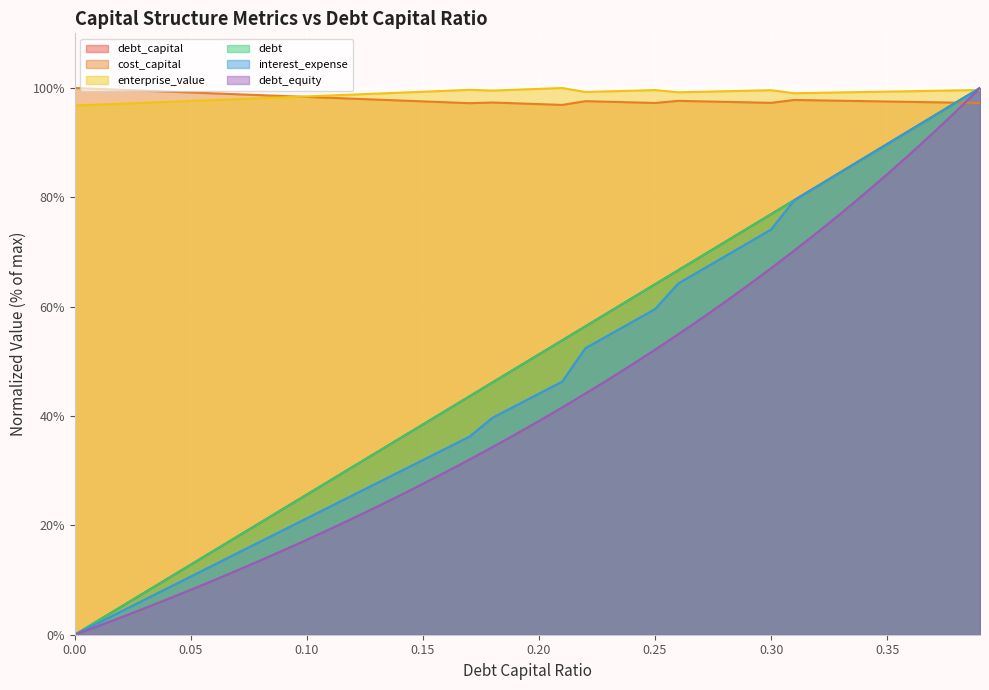

In enterprise_value, how many points are higher than both neighbors (excluding endpoints)?

4